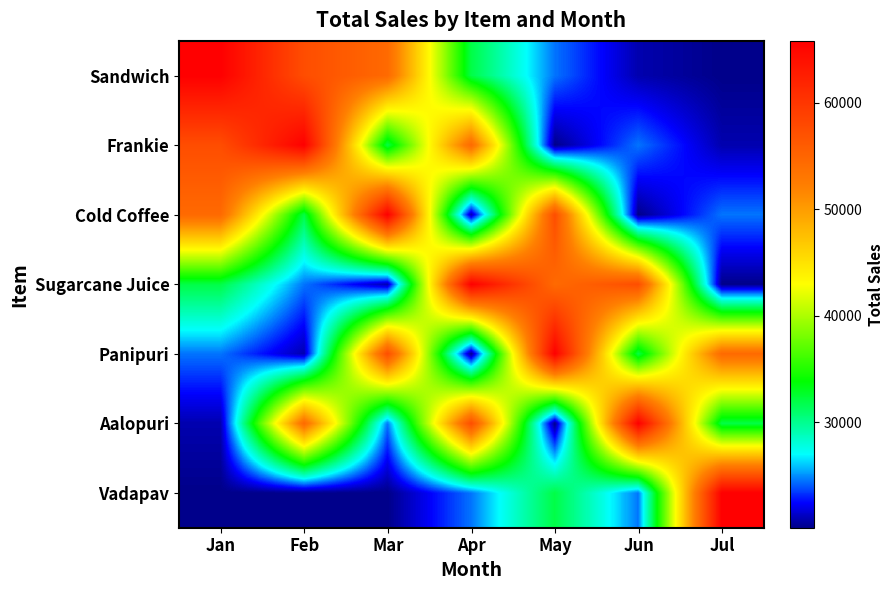

What is the spread (max minus min) of values at Mar?

45700